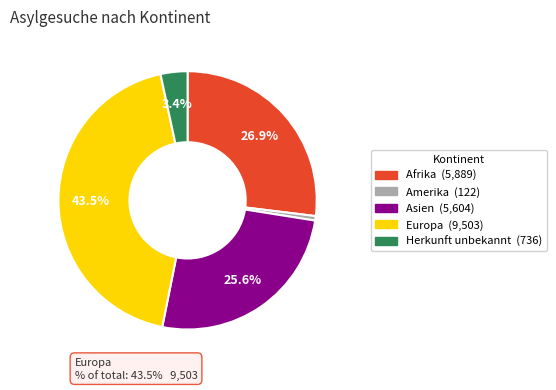

Combined, do Europa and Asien account for over 50%?

Yes